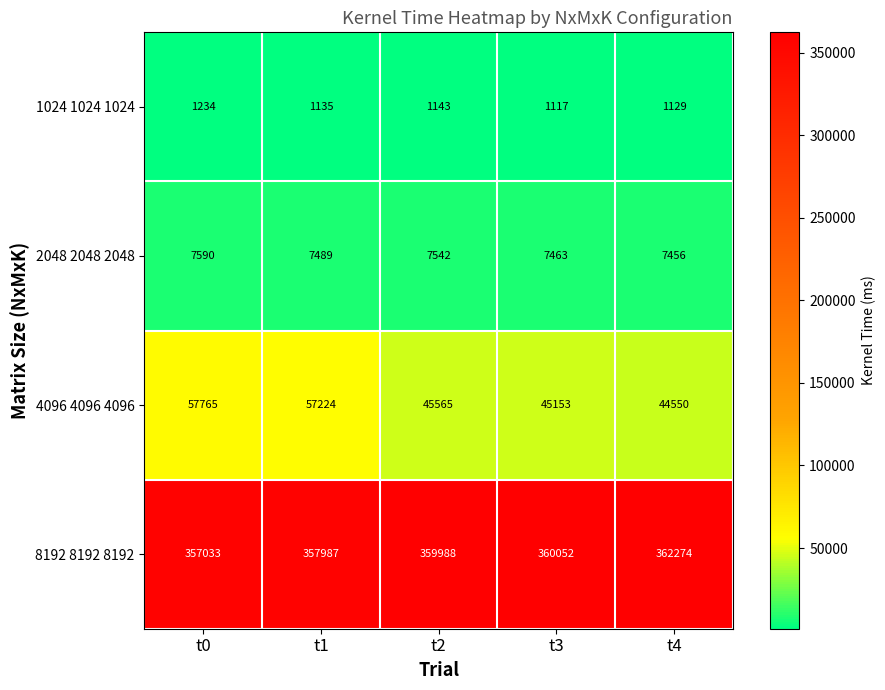

What is the difference between the second highest and minimum values in the 8192 8192 8192 series?

3019